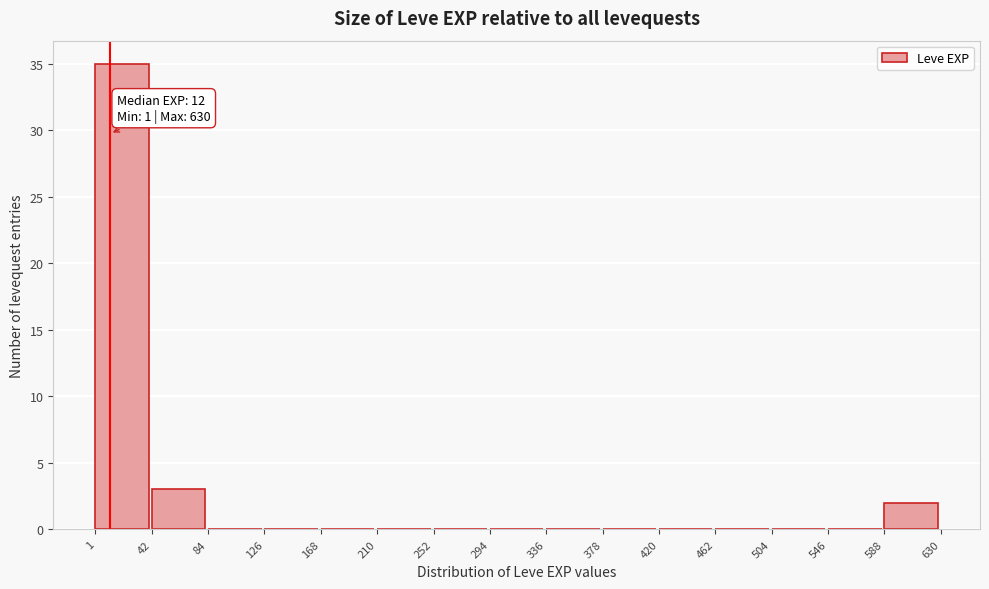

Which range on the x-axis has the tallest bar?

1 to 42